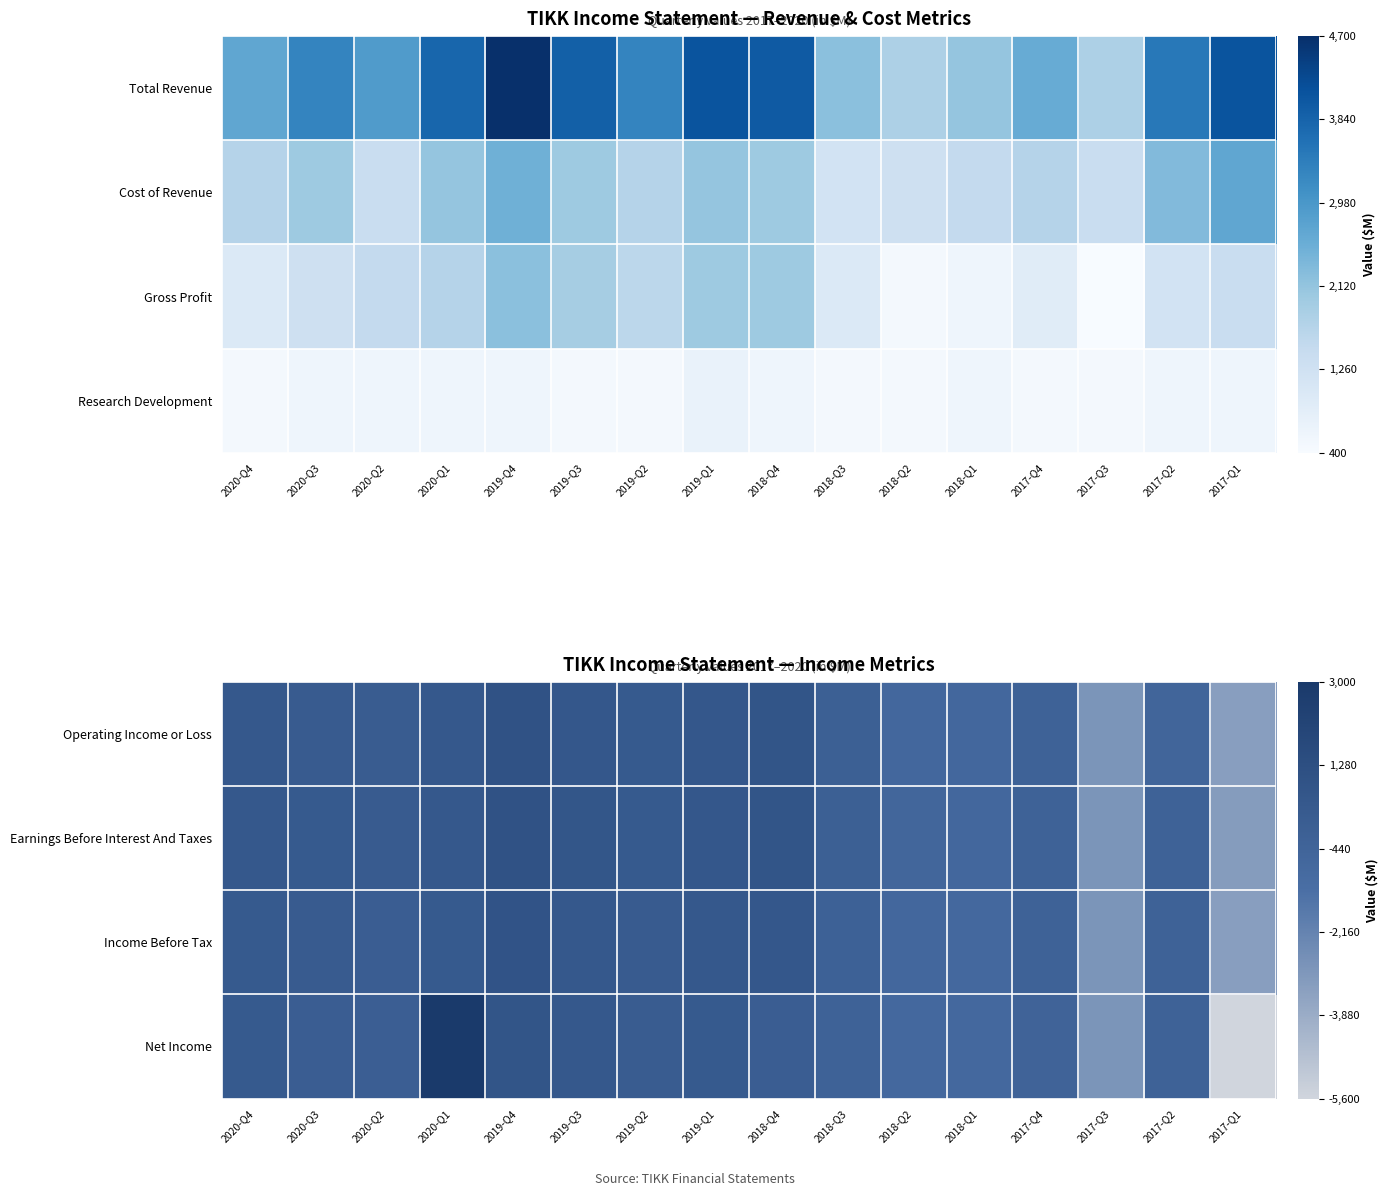

Is it true that Income Before Tax equals 727 at 2019-Q1?

False